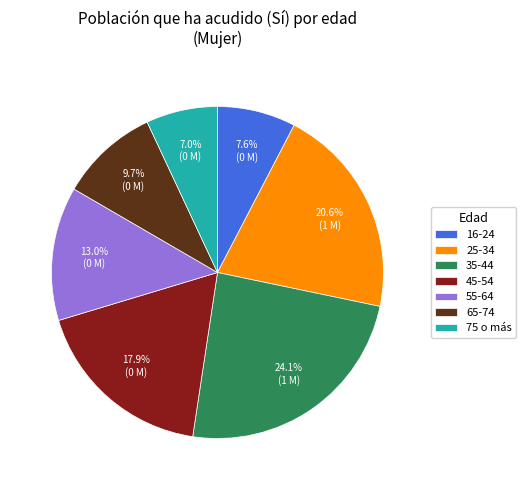

What is the ratio of the value at 65-74 to the value at 16-24?

1.3